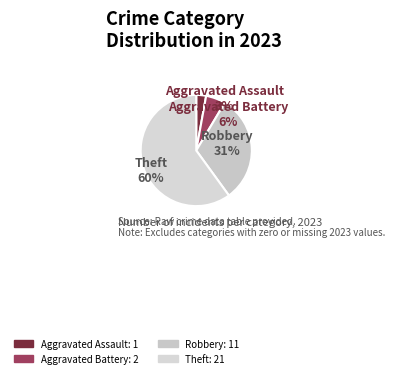

To the nearest percent, what portion does Aggravated Battery represent?

6%